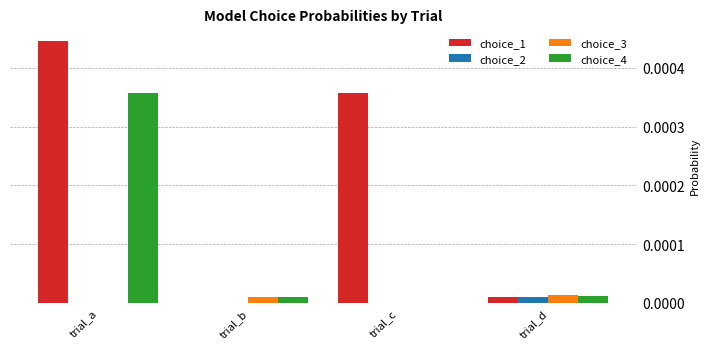

Which series has the largest total across all categories?

choice_1